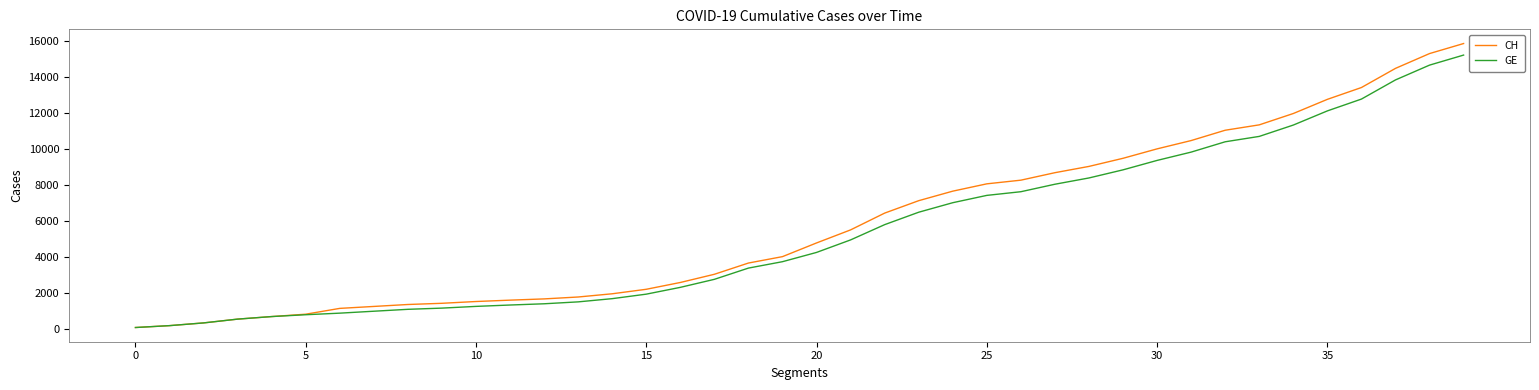

What is the smallest value displayed?

73